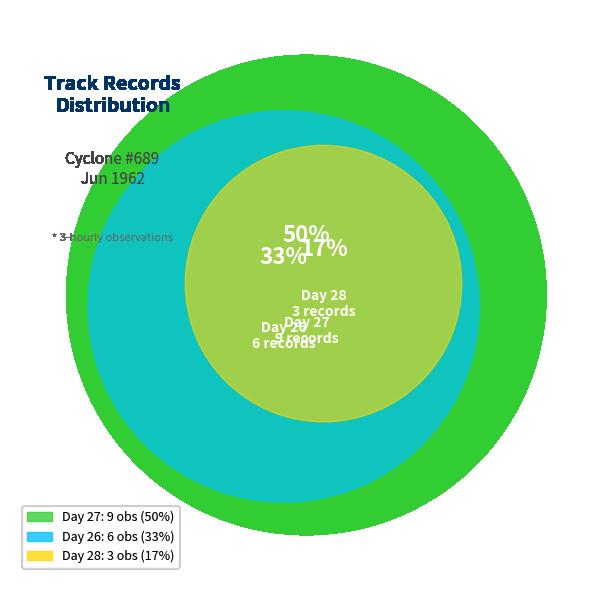

Which slice is the largest?

27